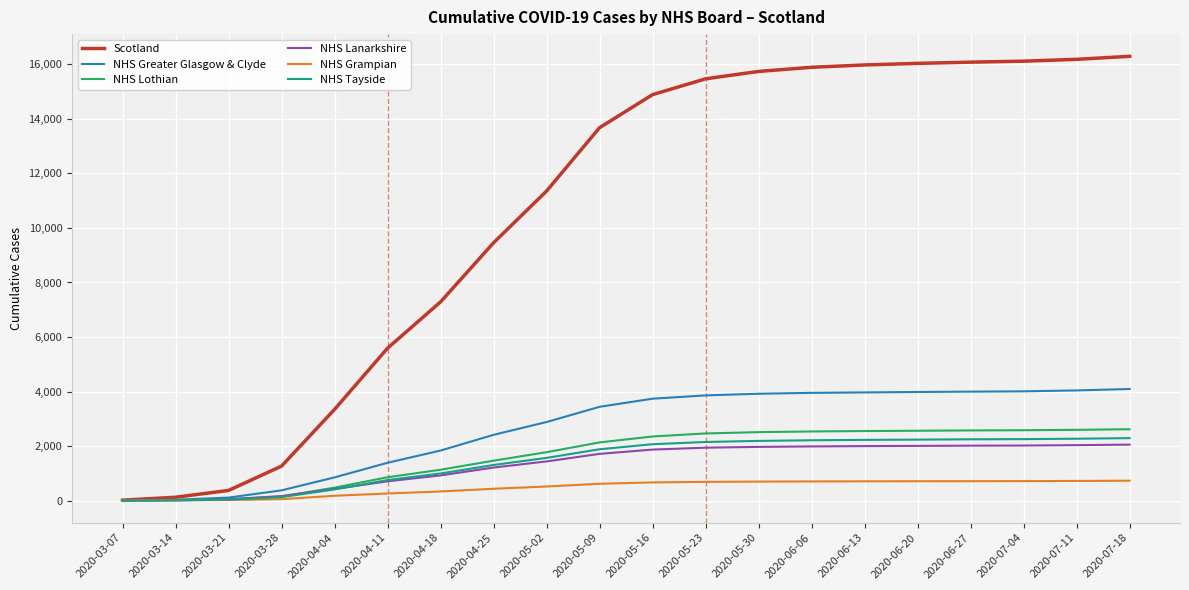

Which series has the largest range (max minus min)?

Scotland